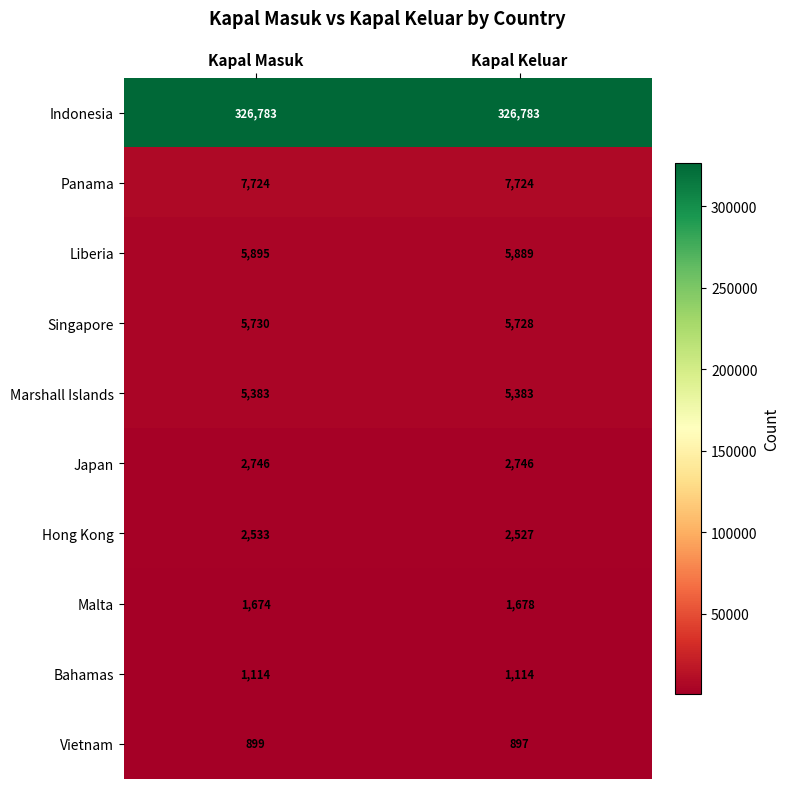

Is it true that Marshall Islands equals 9522 at Kapal Keluar?

False